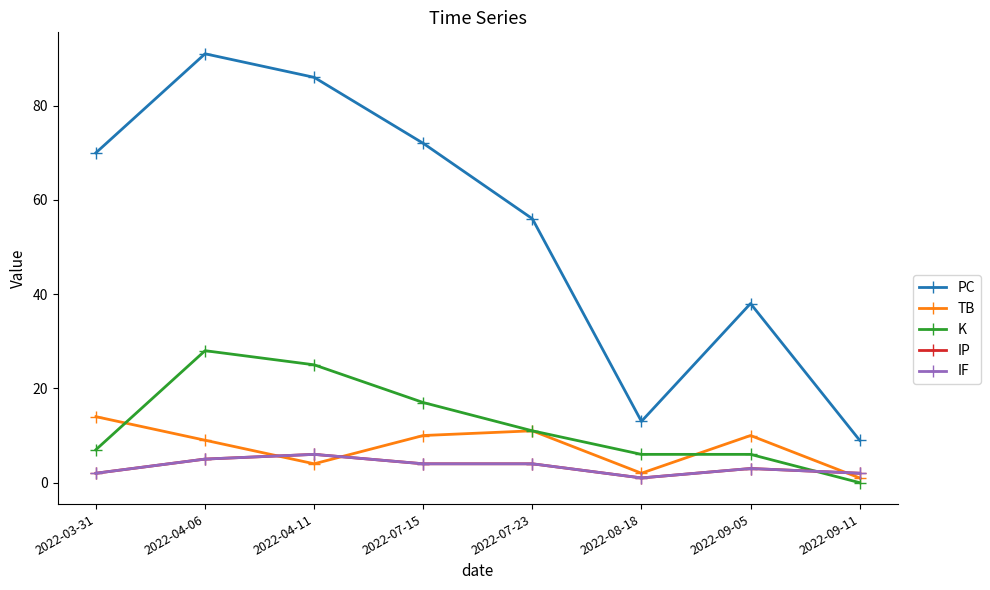

Is the value of K at 2022-04-06 greater than the value of PC at 2022-09-05?

No